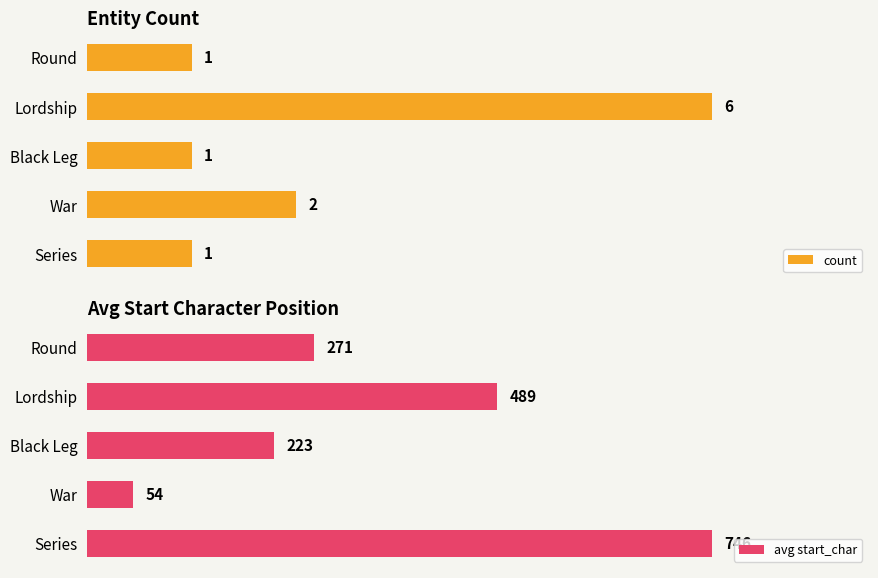

What is the maximum value shown in the chart?

746